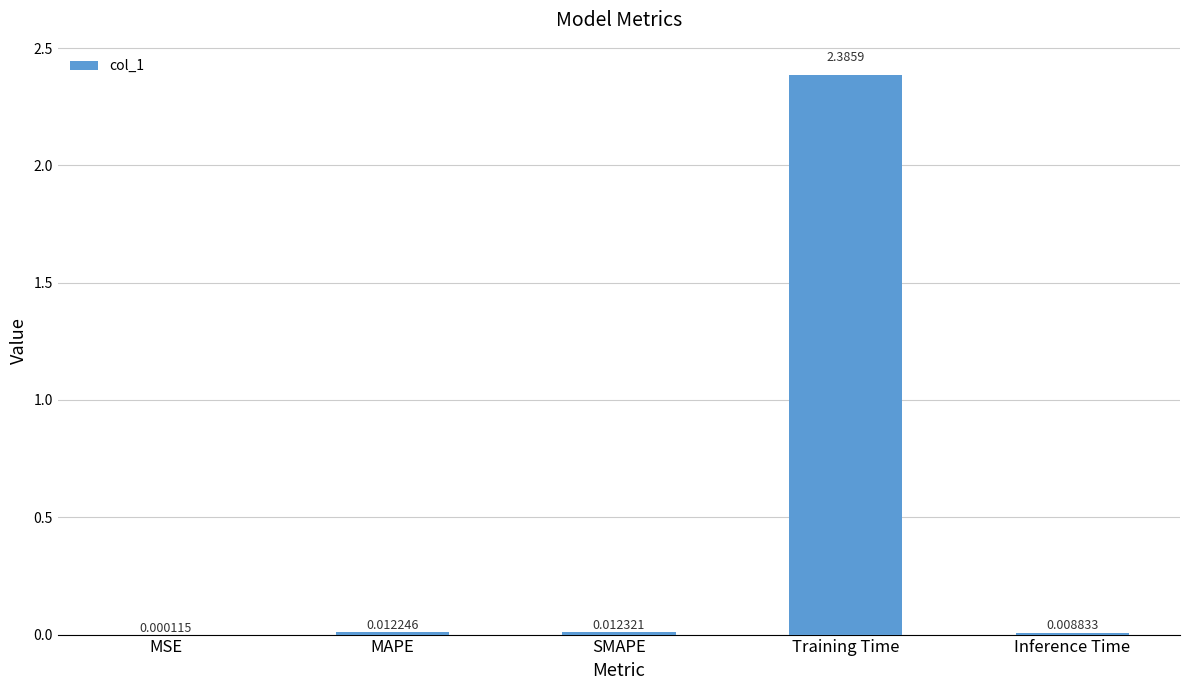

What is the average value?

0.5